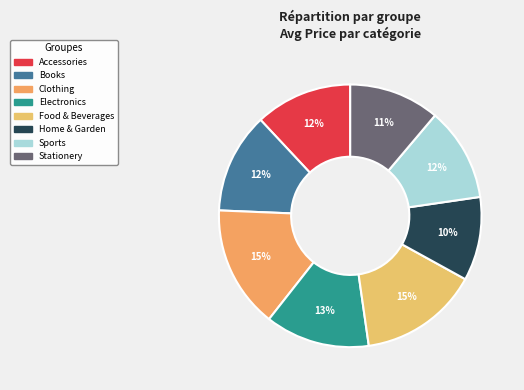

How many slices are in this pie chart?

8